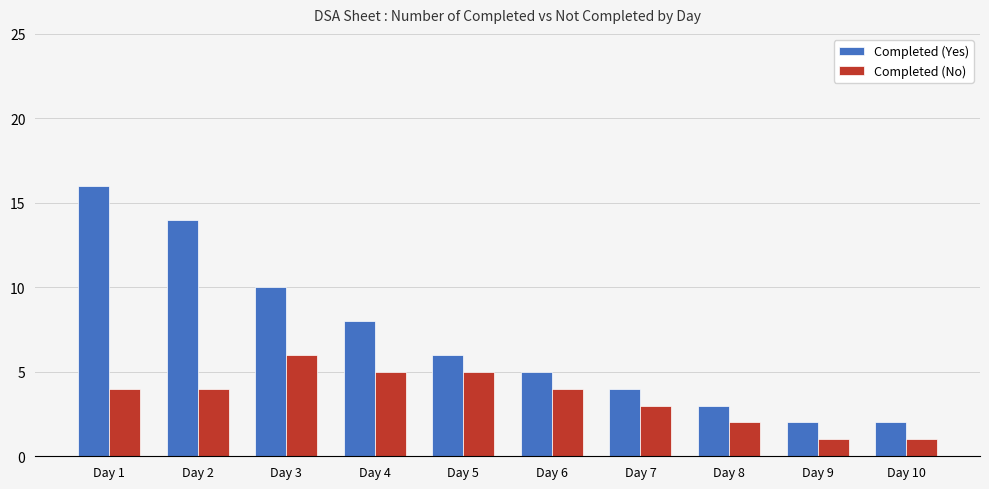

At Day 6, list the series in order from smallest to largest.

Completed (No), Completed (Yes)